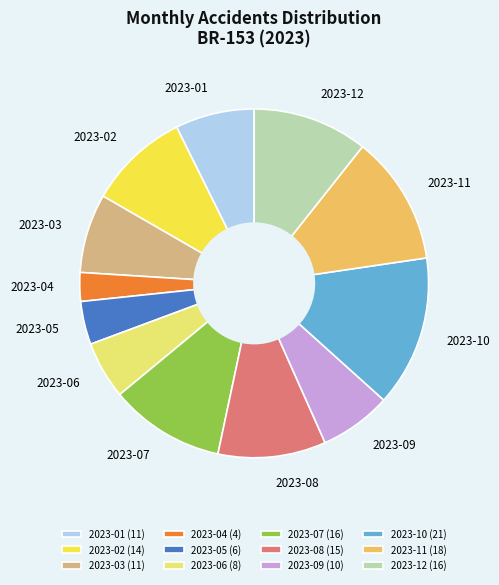

Approximately how many times larger is the value at 2023-08 compared to 2023-01?

1.4